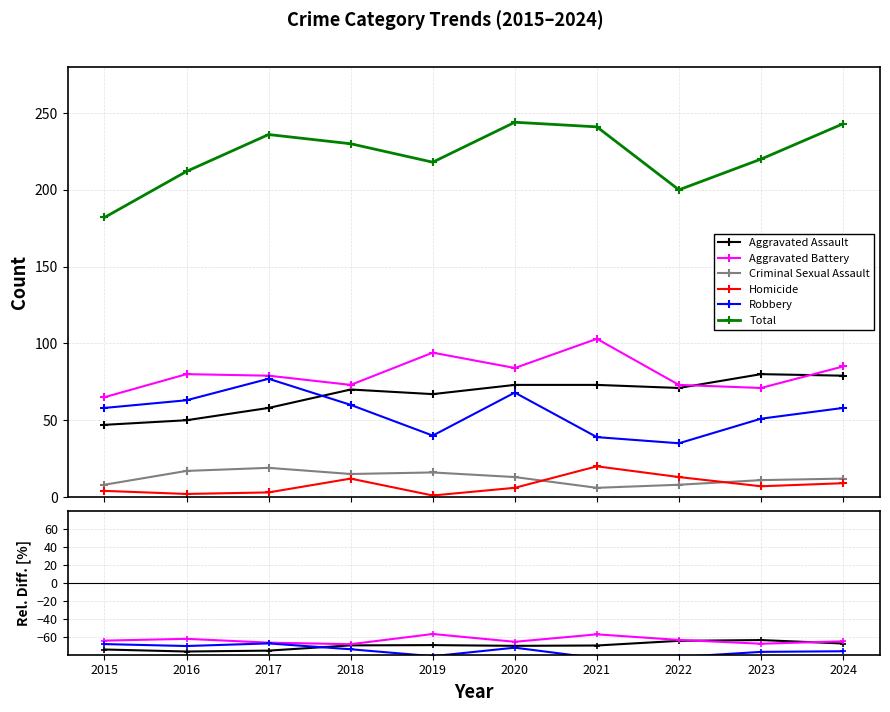

After their last crossing, which series has the higher values: Aggravated Assault or Robbery?

Aggravated Assault